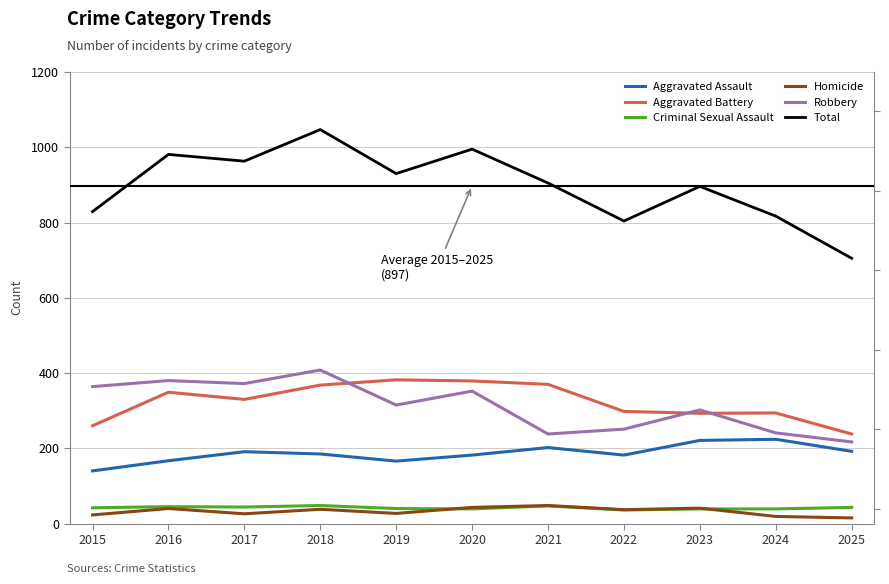

Reading left to right, list all the values displayed in this chart.

Aggravated Assault: 2015=140	2016=167	2017=191	2018=185	2019=166	2020=182	2021=202	2022=182	2023=221	2024=224	2025=192
Aggravated Battery: 2015=260	2016=349	2017=330	2018=368	2019=382	2020=379	2021=370	2022=298	2023=293	2024=294	2025=238
Criminal Sexual Assault: 2015=42	2016=45	2017=44	2018=48	2019=40	2020=39	2021=47	2022=36	2023=39	2024=39	2025=43
Homicide: 2015=23	2016=40	2017=26	2018=38	2019=27	2020=43	2021=48	2022=37	2023=41	2024=19	2025=15
Robbery: 2015=364	2016=380	2017=372	2018=408	2019=315	2020=352	2021=238	2022=251	2023=302	2024=241	2025=217
Total: 2015=829	2016=981	2017=963	2018=1047	2019=930	2020=995	2021=905	2022=804	2023=896	2024=817	2025=705